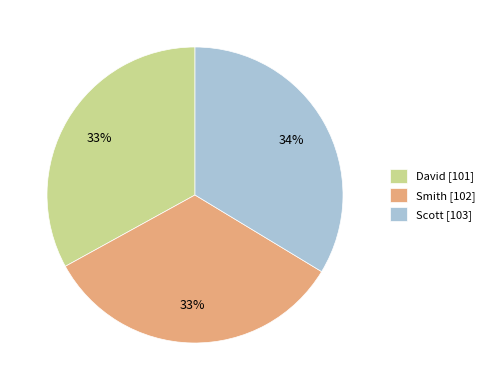

To the nearest percent, what is the difference between the largest and smallest slice percentages?

1%